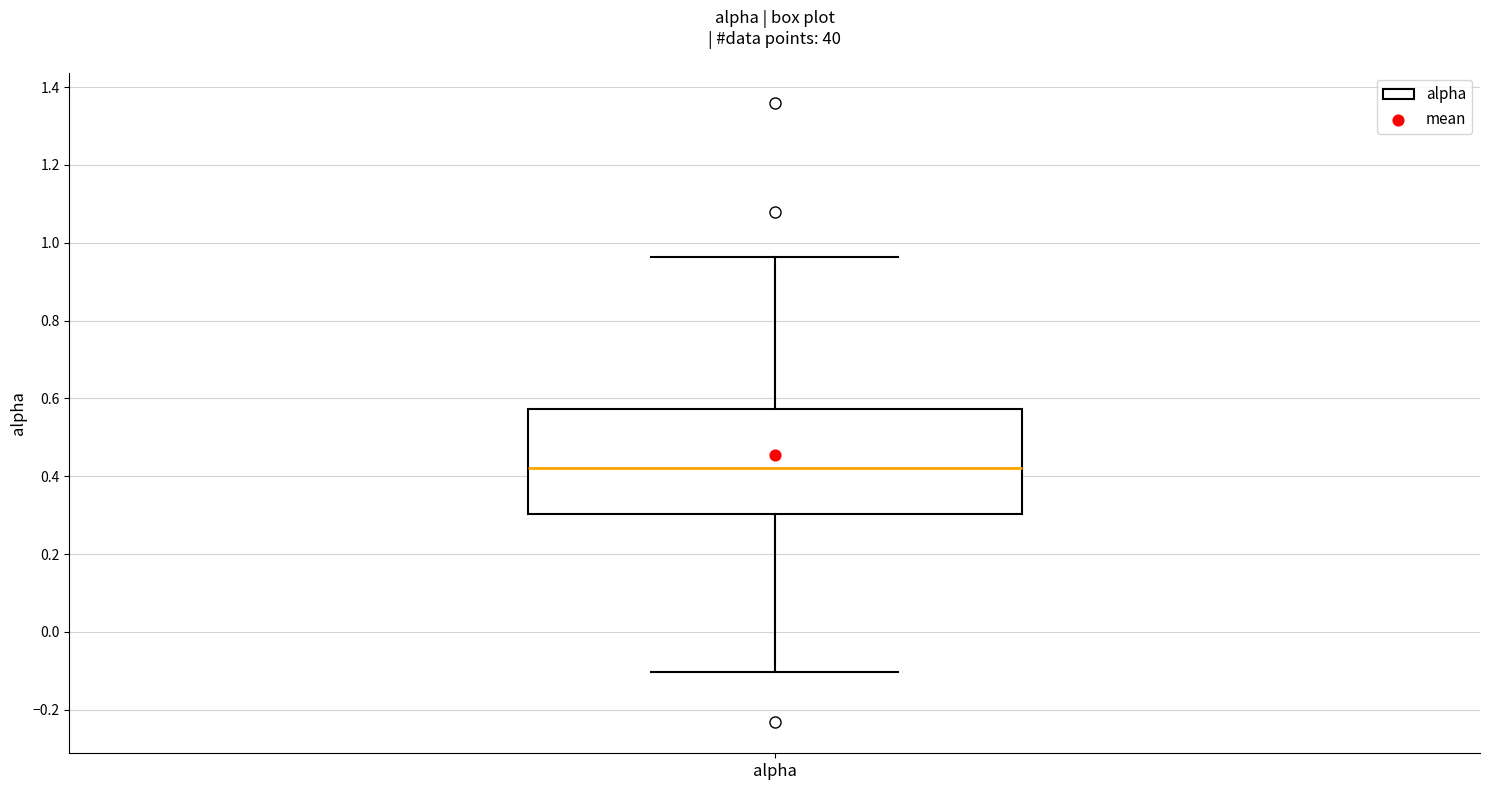

Transcribe this box plot: give where the median line is, the range the box spans, and where the two whiskers end, as read against the y-axis. The values are not printed on the chart, so give them approximately, as read against the axis.

median 0.42, box 0.30 to 0.58, whiskers -0.10 to 0.96